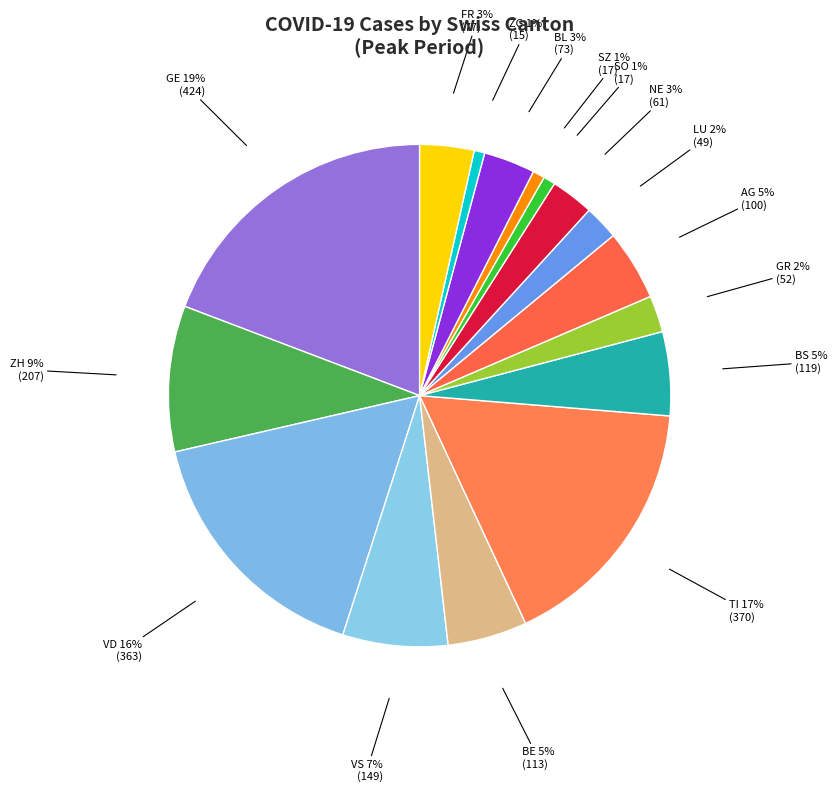

Which category has the biggest portion of the pie?

GE